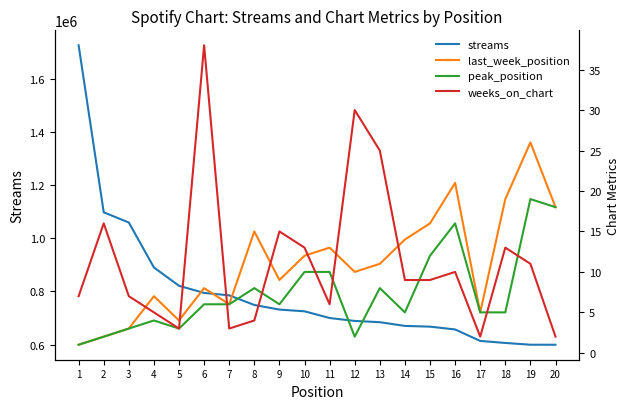

What is the sum of the last_week_position values at 1 and 11?

14